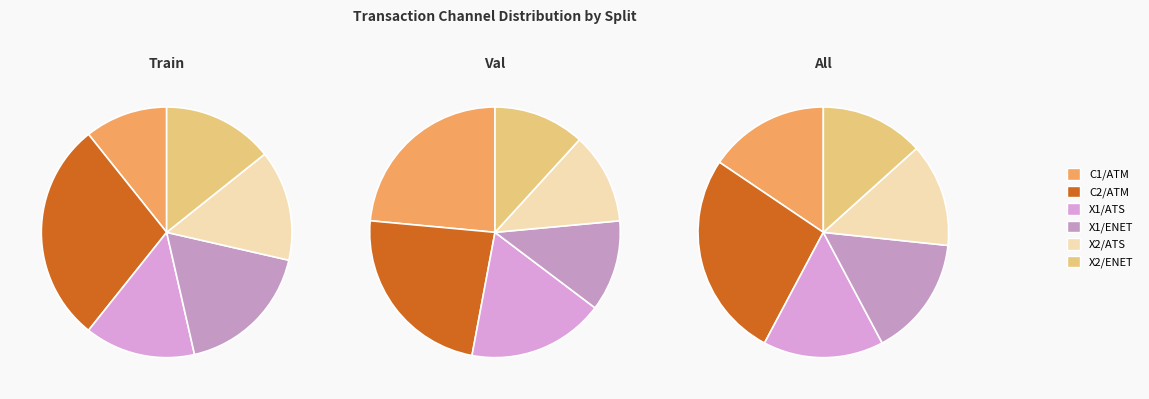

Combined, do X1/ATS and X2/ENET account for over 50%?

No